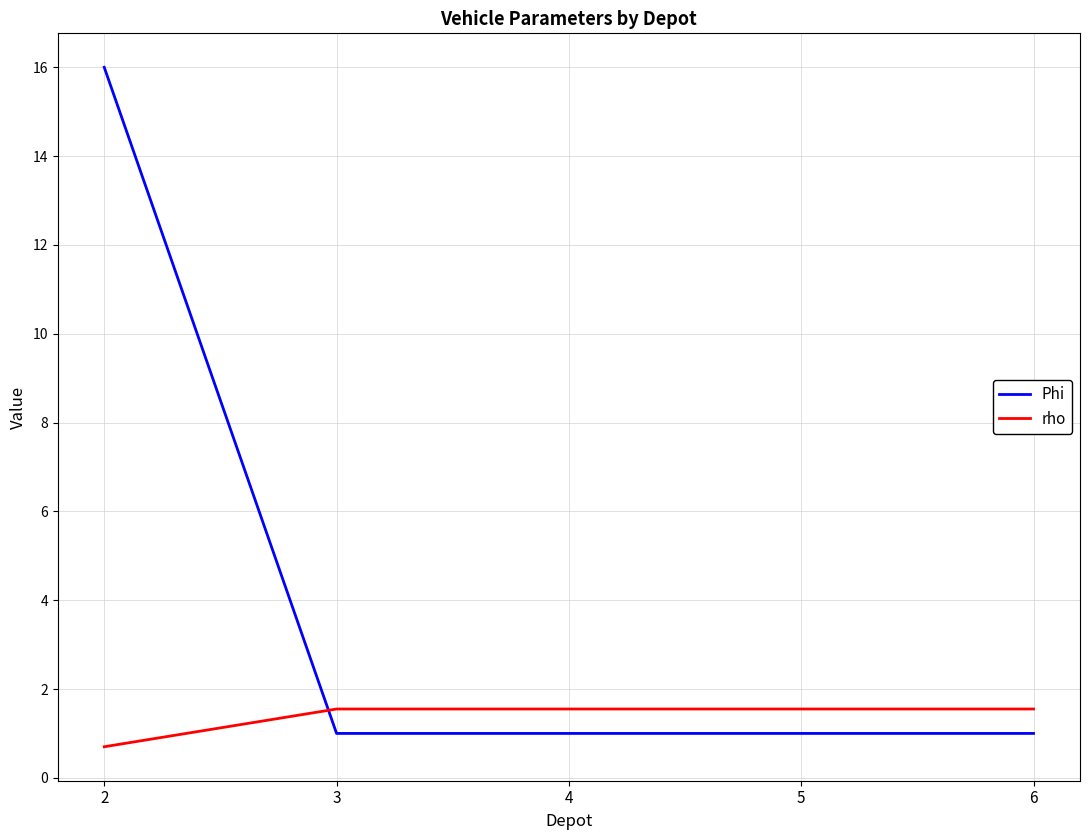

What is the greatest value displayed?

16.0